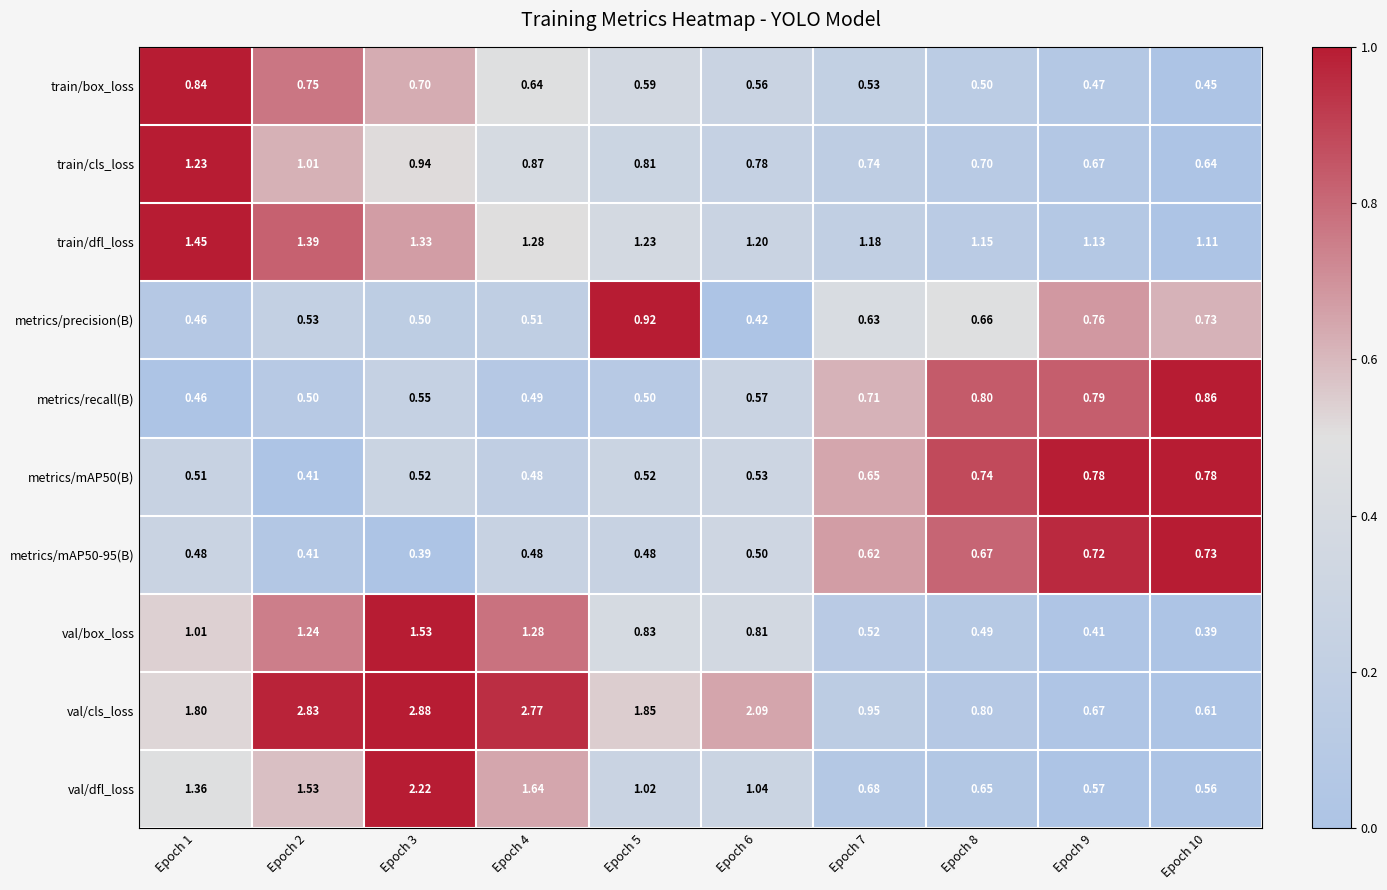

How many distinct data groups are displayed?

10